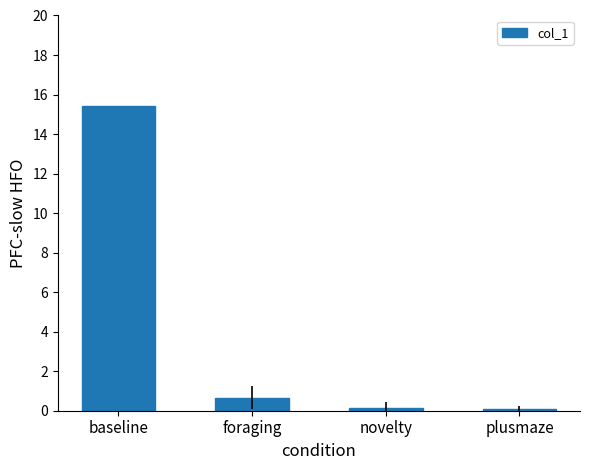

Between foraging and novelty, which is larger?

foraging